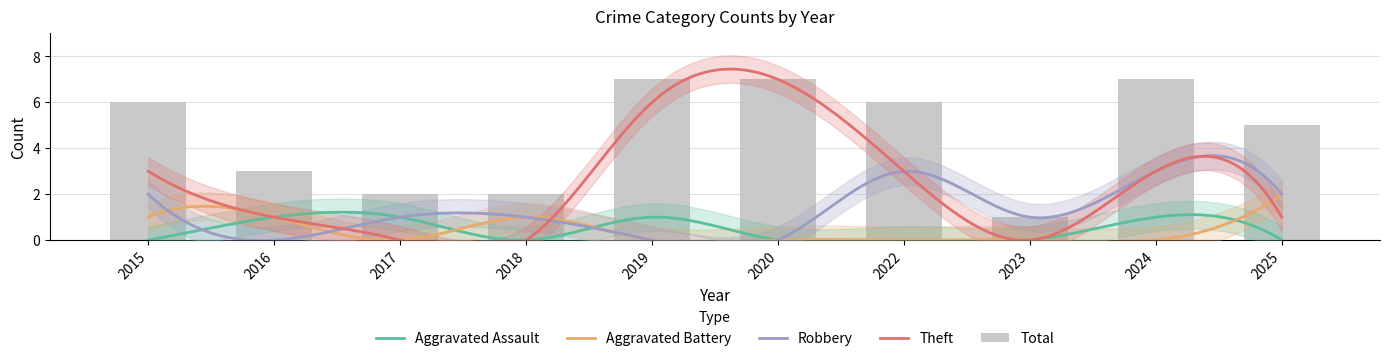

At which label is Robbery closest to 1?

2017